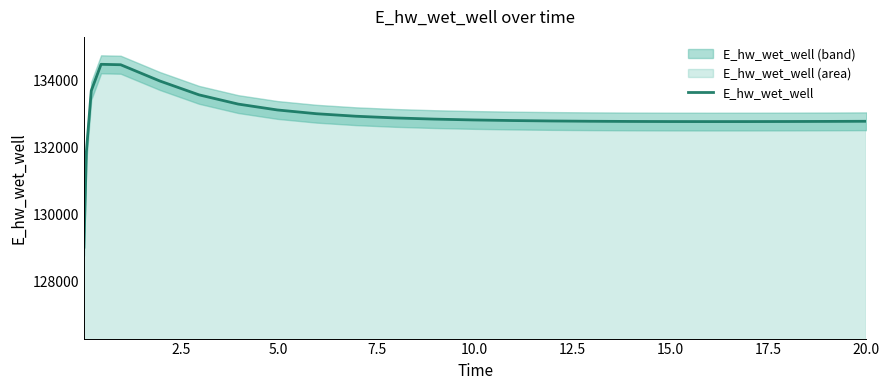

What is the maximum value shown in the chart?

134481.7